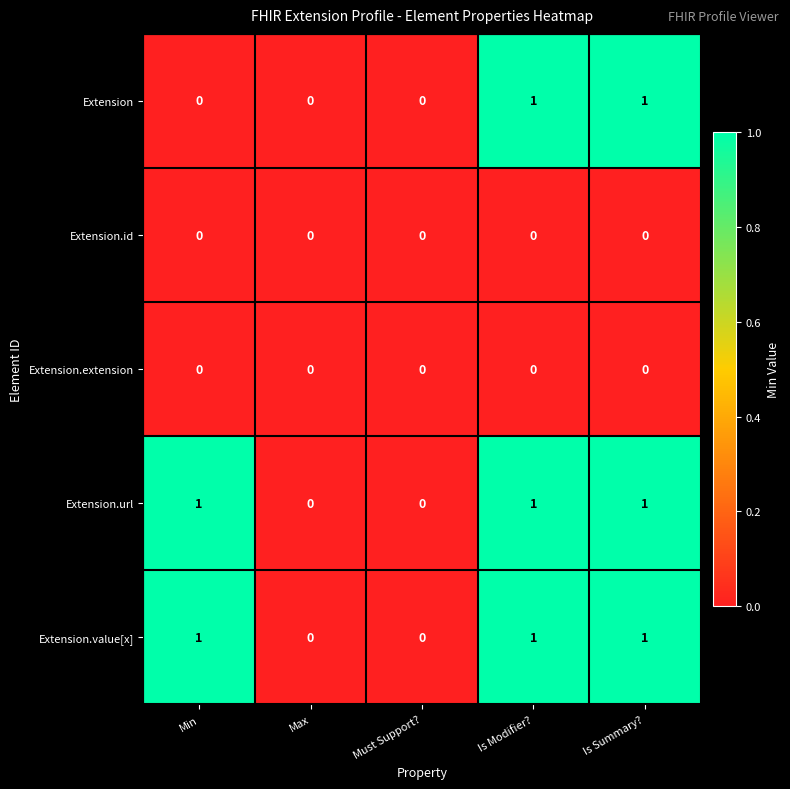

Which series changed the most between Min and Is Modifier??

Extension